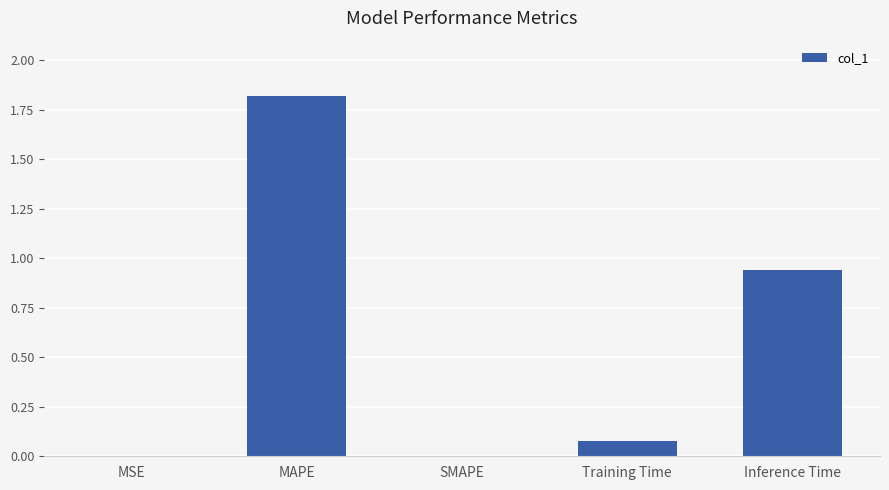

Are the bars horizontal?

No